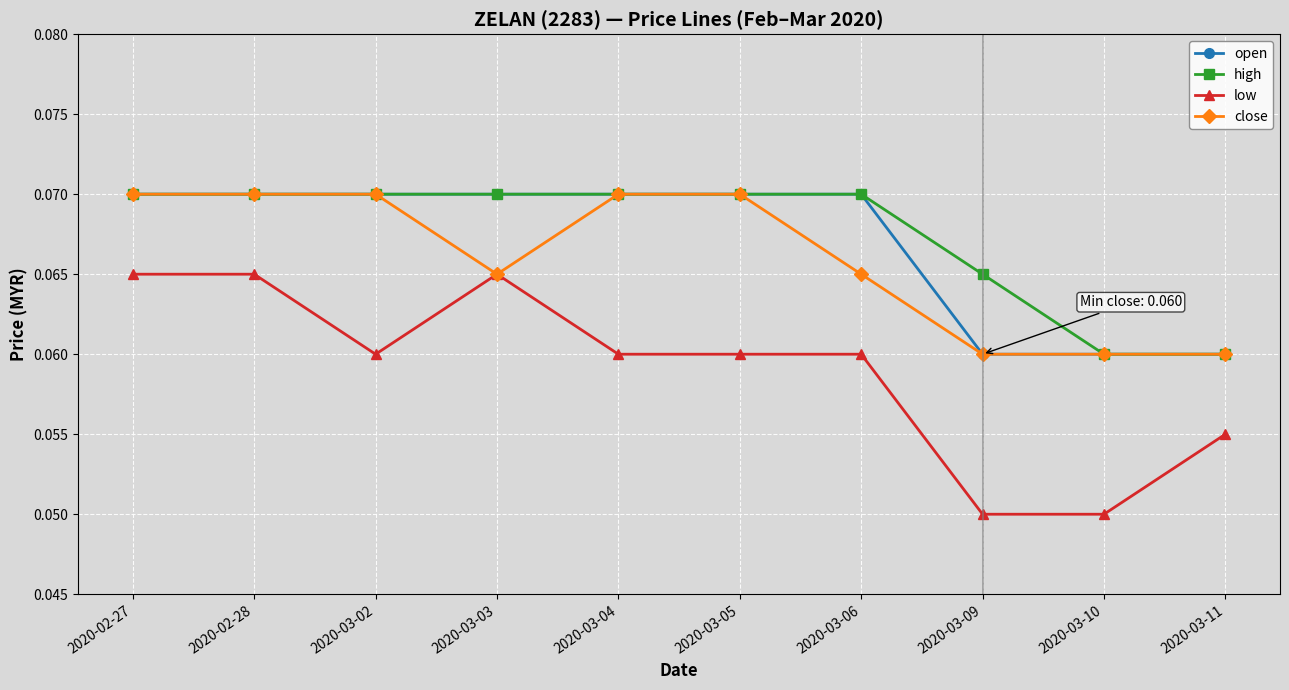

True or false: open has a value of 0.0 at 2020-02-28.

False